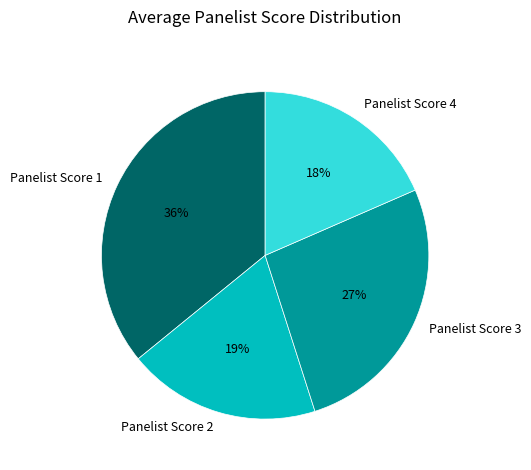

What percentage is the Panelist Score 2 slice, to the nearest percent?

19%